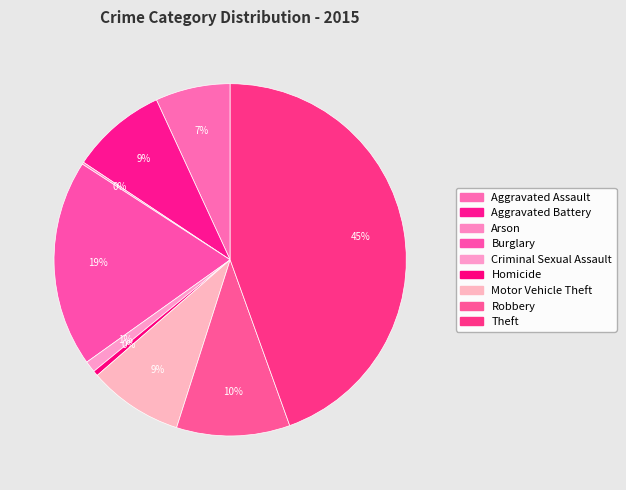

To the nearest percent, what is the difference between the largest and smallest slice percentages?

44%